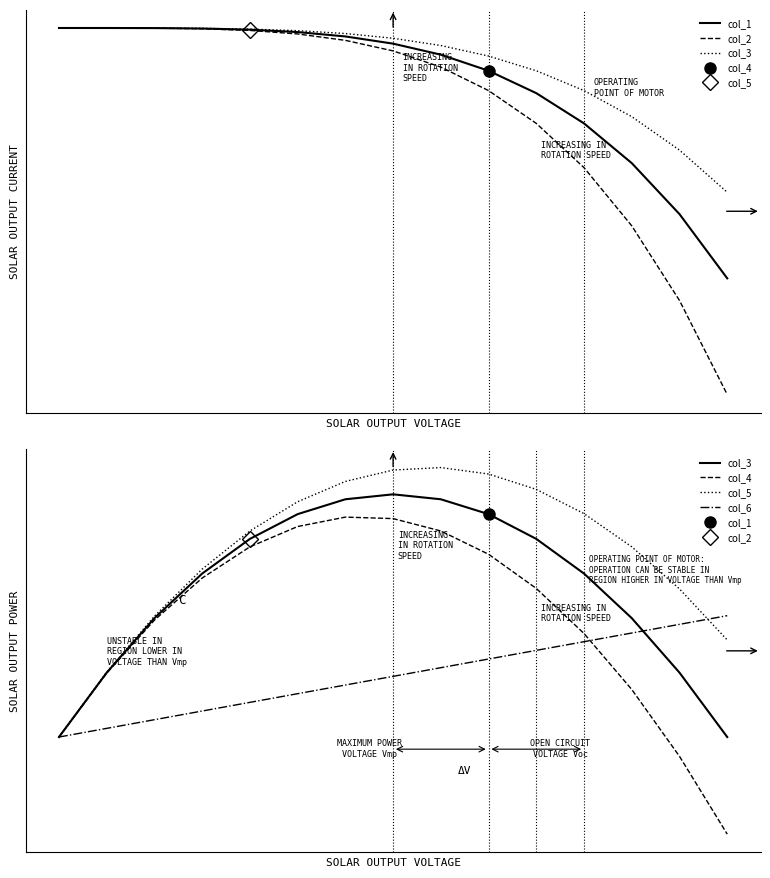

True or false: col_6 has more than 1 interior local peaks.

False